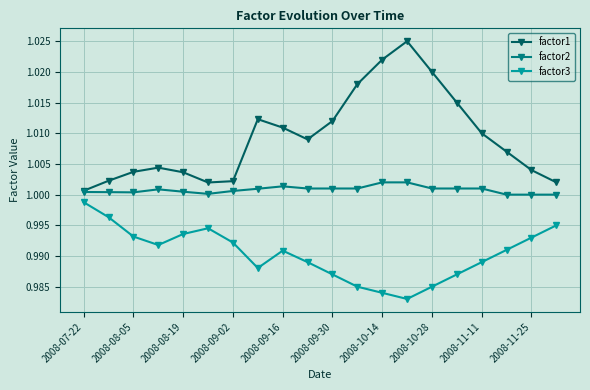

Which series has the widest spread of values?

factor1